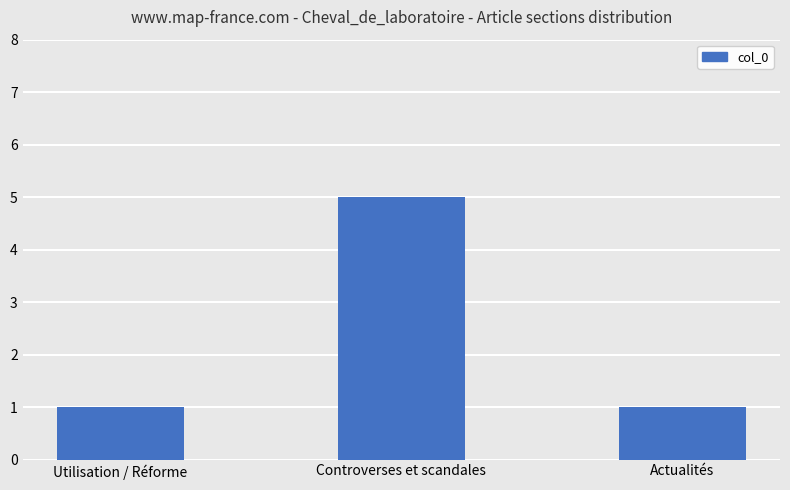

At which category does the chart reach its peak across all series?

Controverses et scandales